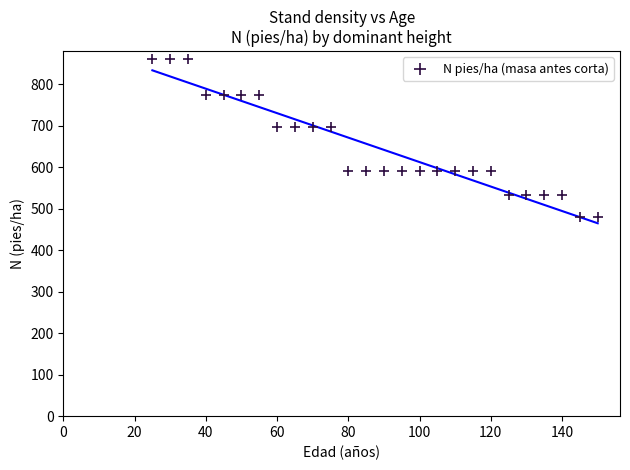

What is the range of X values (max minus min)?

125.0